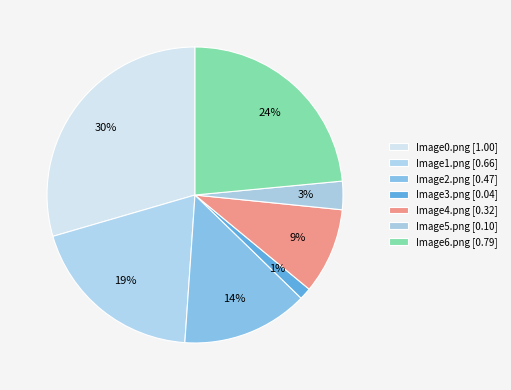

Does Image1.png account for over 50% of the chart?

No